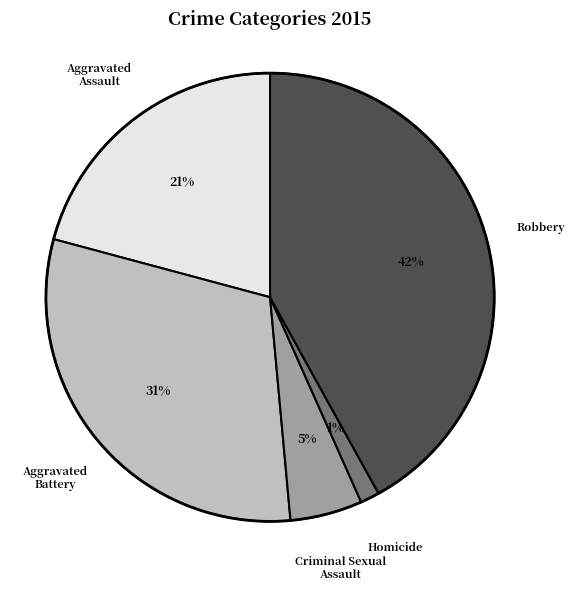

True or false: Homicide accounts for 11% of the total.

False